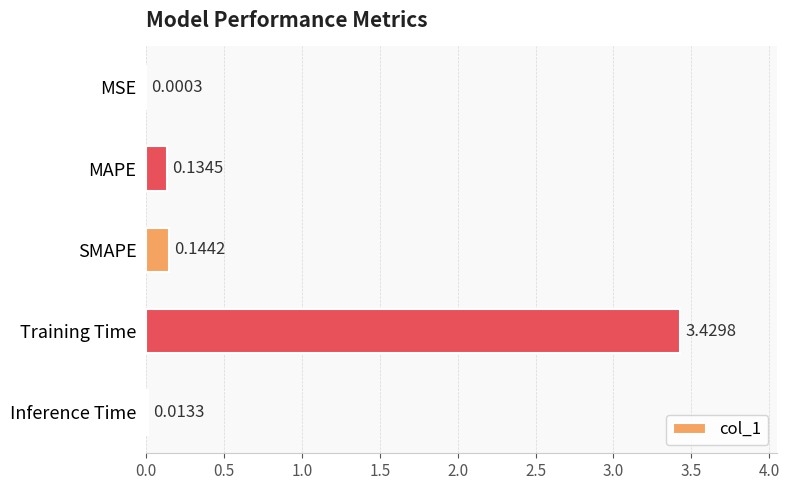

Between Inference Time and MAPE, which is larger?

MAPE